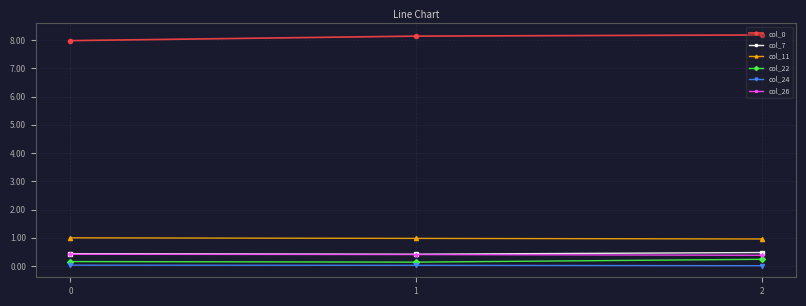

What is the spread (max minus min) of values at 0?

7.9